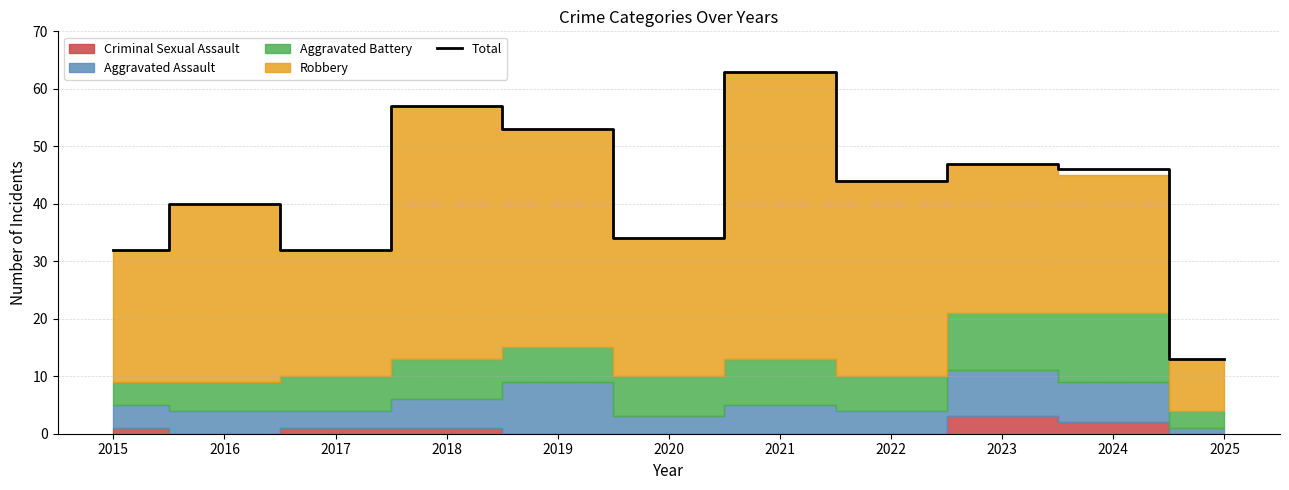

Which category has the highest value across all series?

2021